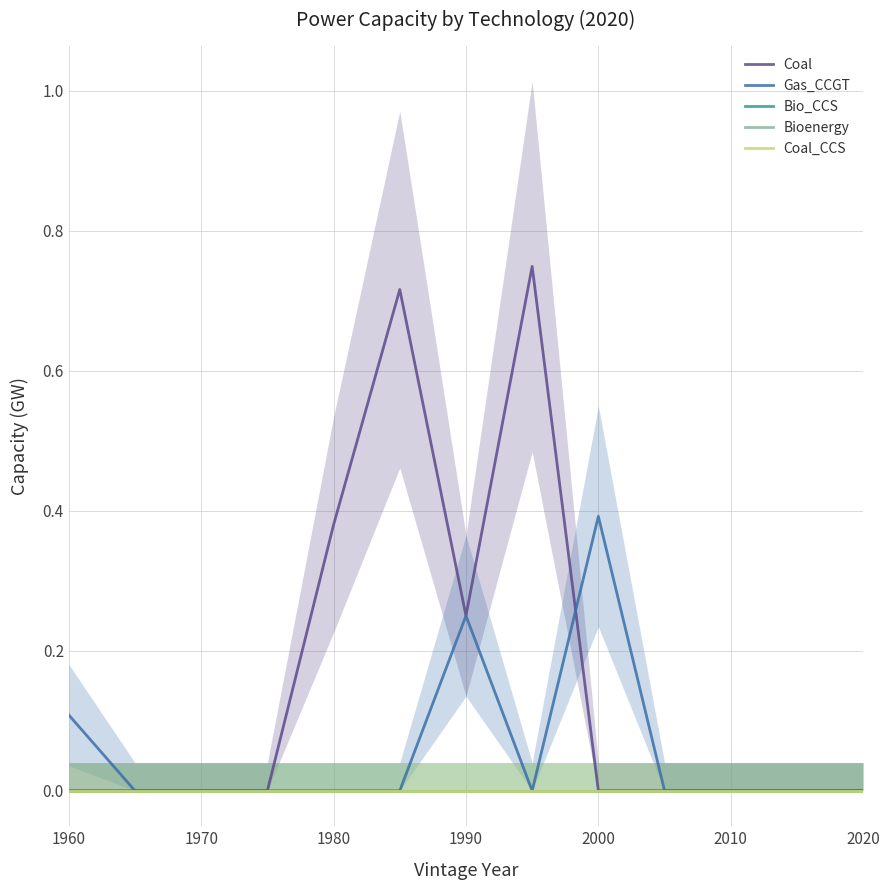

How many data points in Coal are above 0?

4